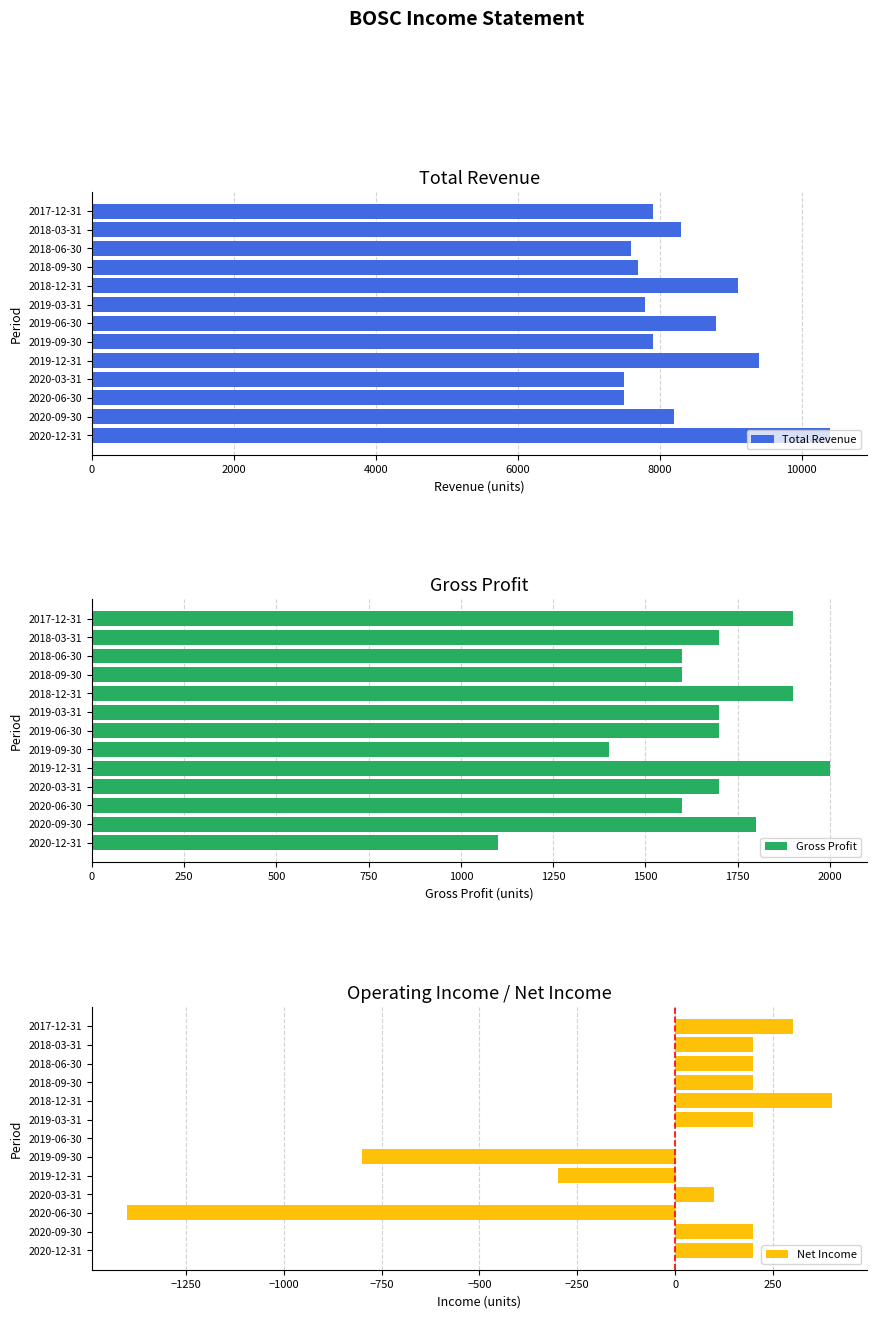

What is the sum of all Total Revenue values?

108100